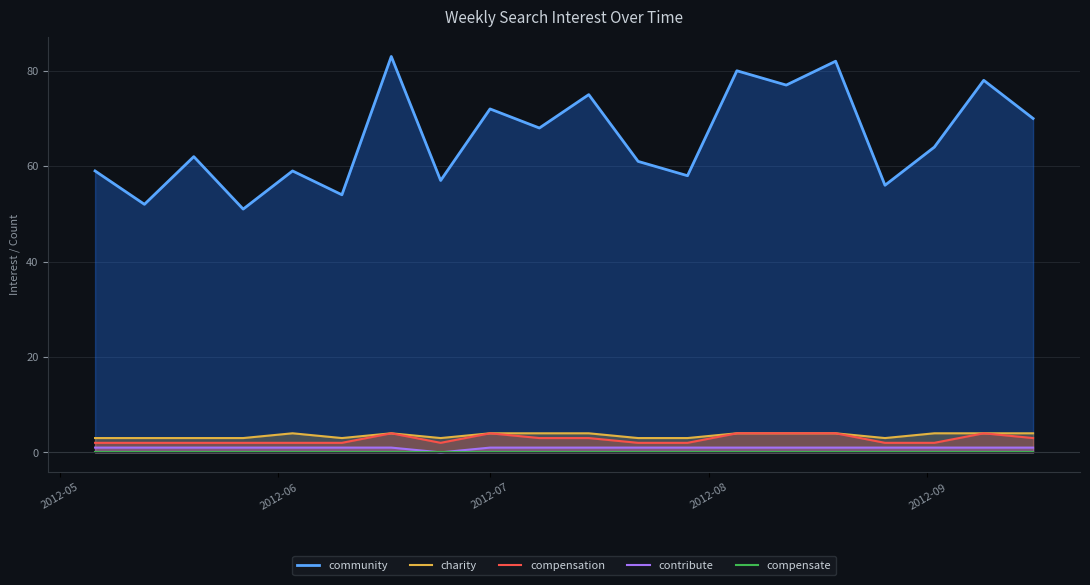

What is the minimum value for charity?

3